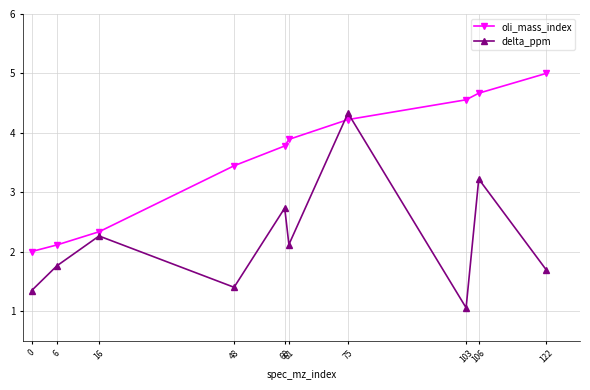

What is the spread (max minus min) of values at 0?

0.7